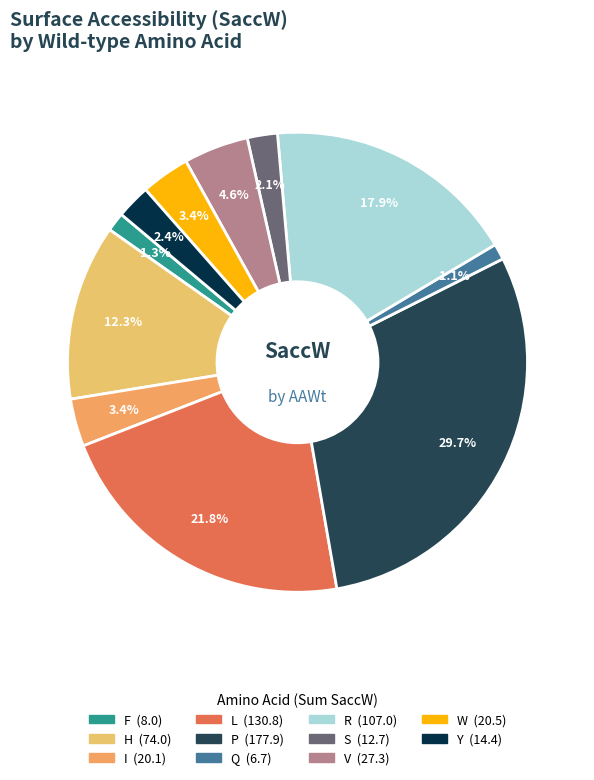

How many slices are in this pie chart?

11